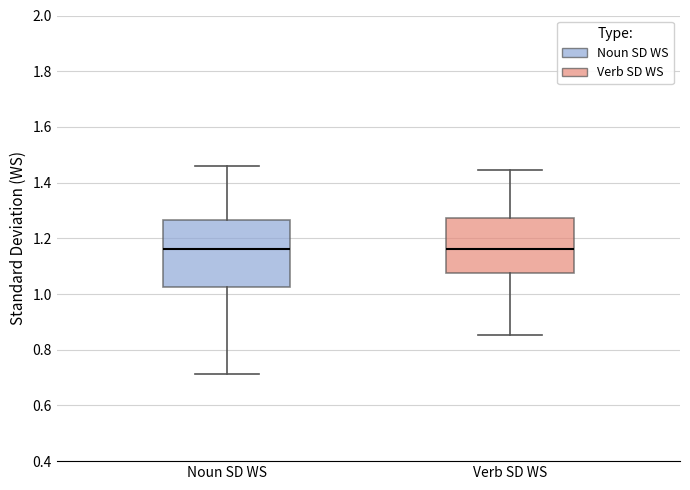

Where does the lower whisker of the box for Verb SD WS end on the y-axis? The values are not printed on the chart, so give them approximately, as read against the axis.

0.86